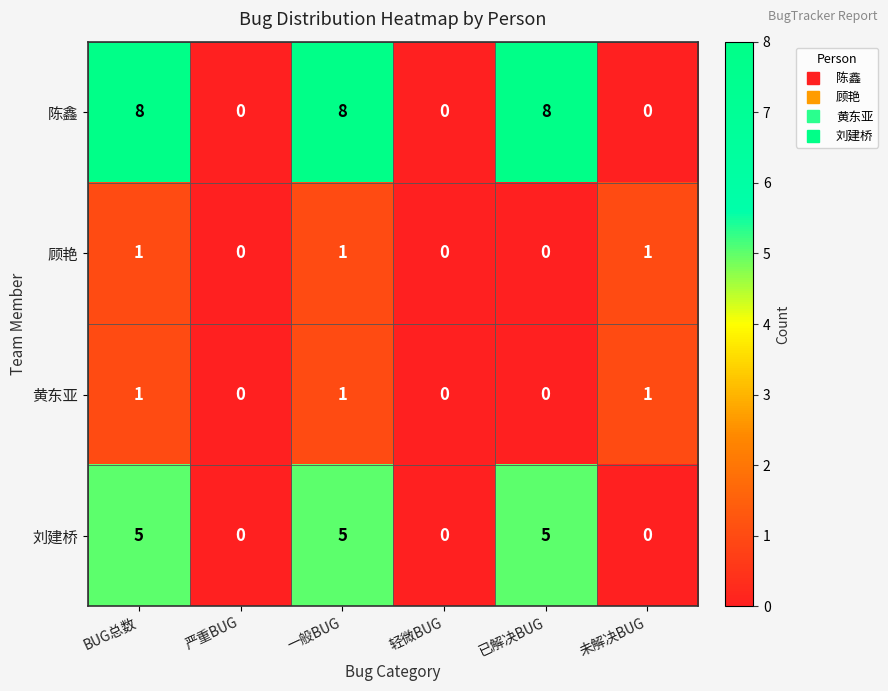

The 顾艳 series shows 2 at BUG总数. True or false?

False